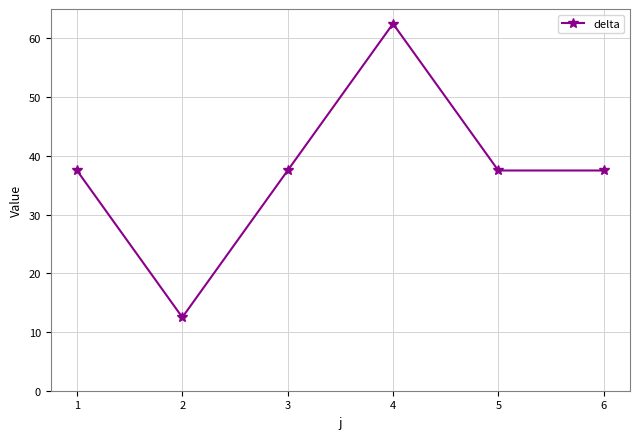

What is the difference between the second highest and minimum values?

25.0